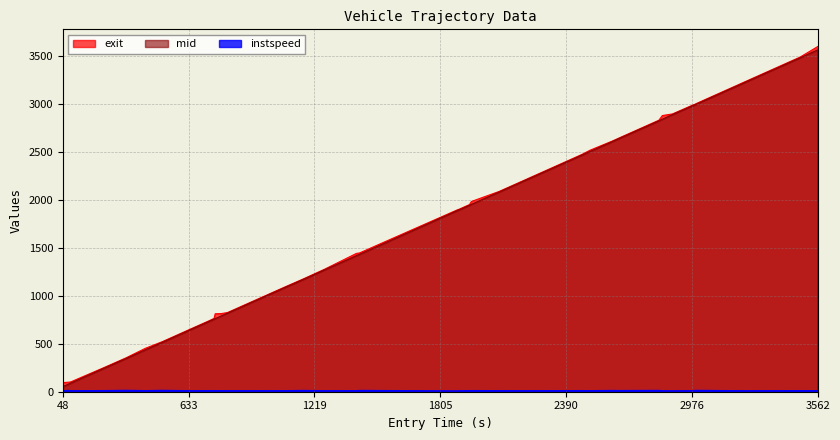

What is the lowest value of the exit series?

93.3